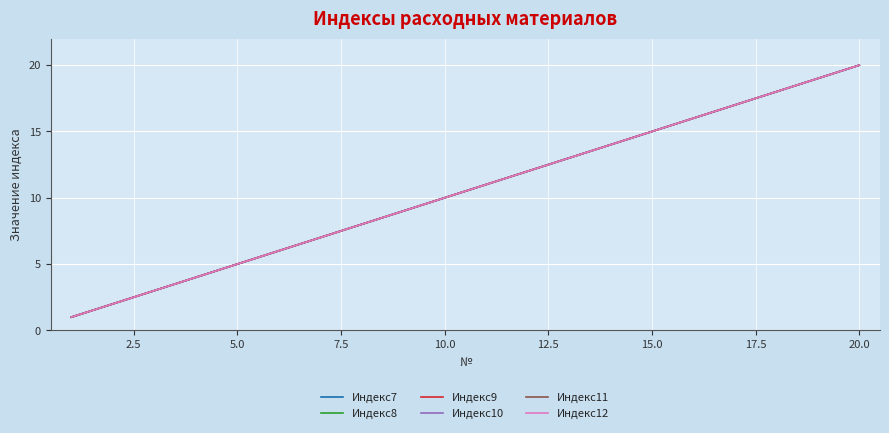

Does the chart have visible grid lines?

Yes